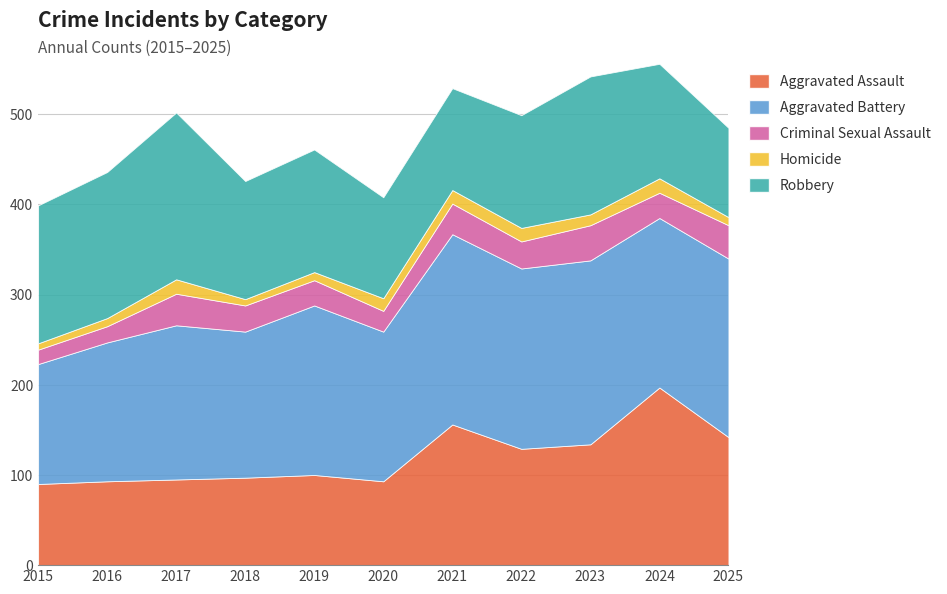

How many interior local peaks does the Aggravated Battery series have?

4